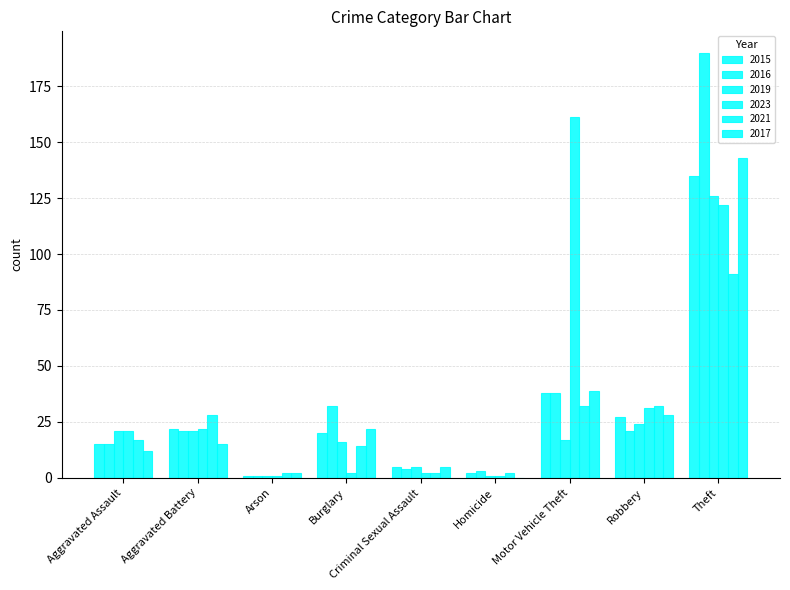

How many groups of bars are there?

9